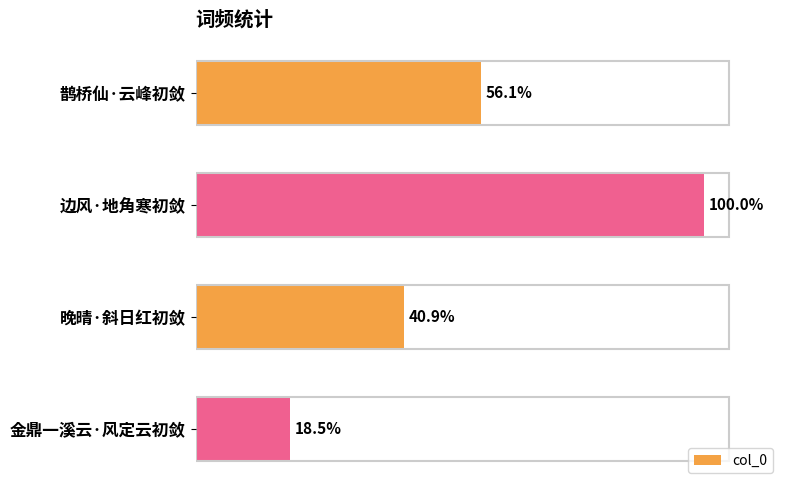

Does the chart contain any negative values?

No